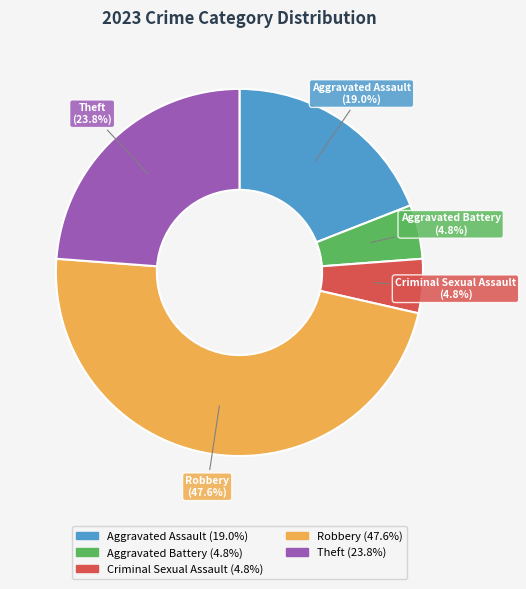

Which has a higher value, Robbery or Criminal Sexual Assault?

Robbery